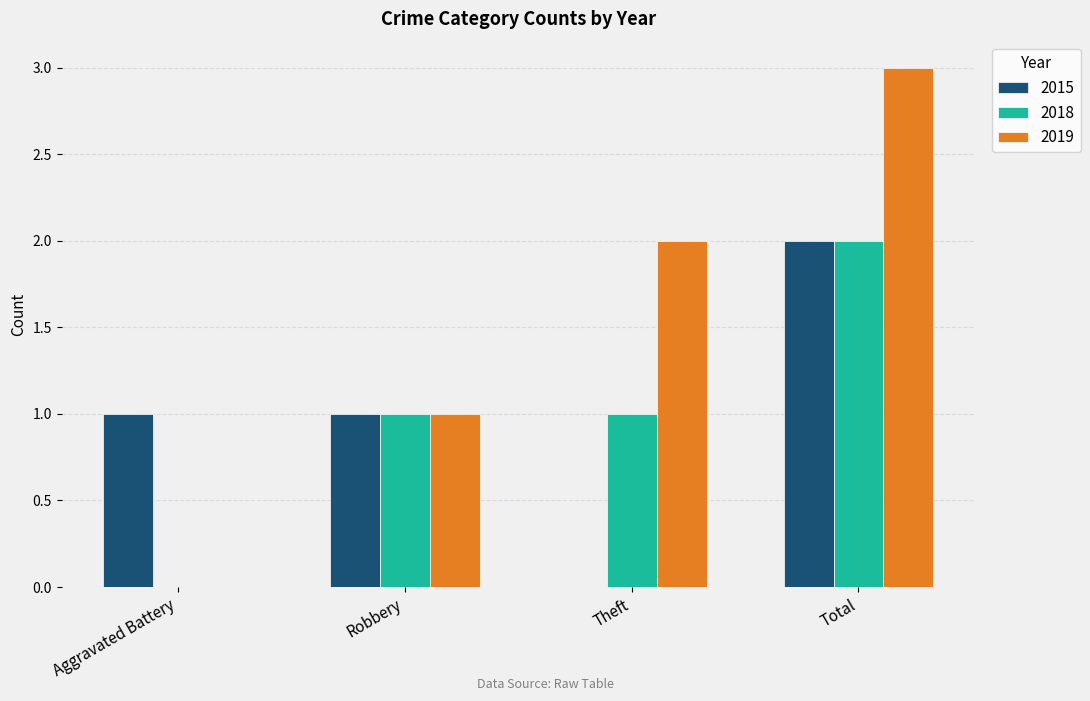

Between Robbery and Total, which series saw the biggest shift?

2019